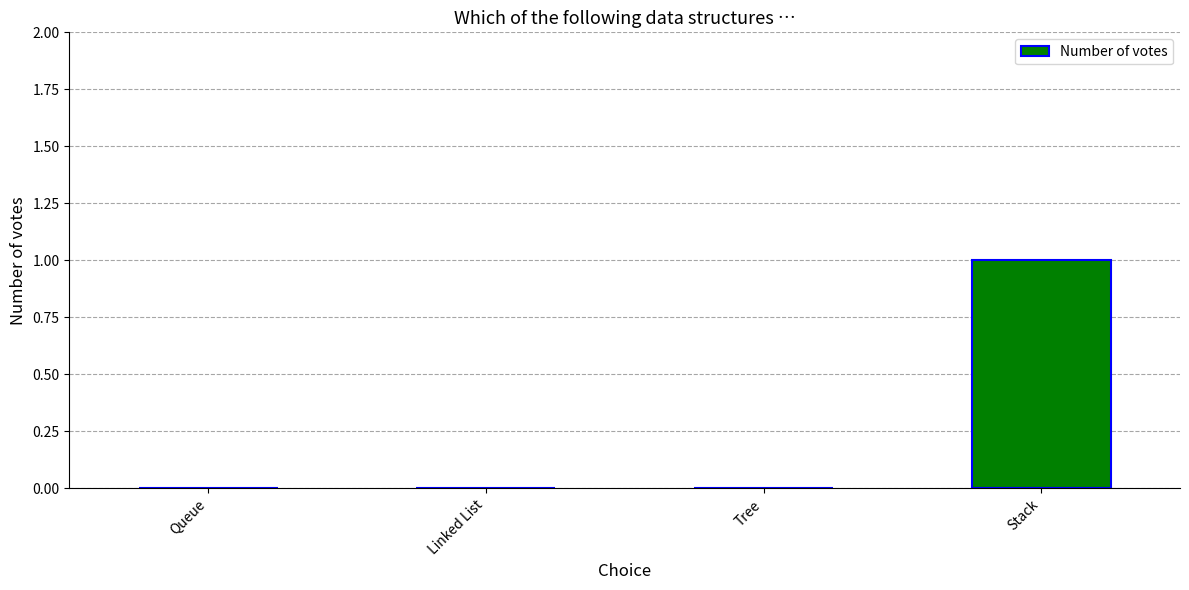

Reading left to right, what are all the values shown in this chart?

Queue=0	Linked List=0	Tree=0	Stack=1